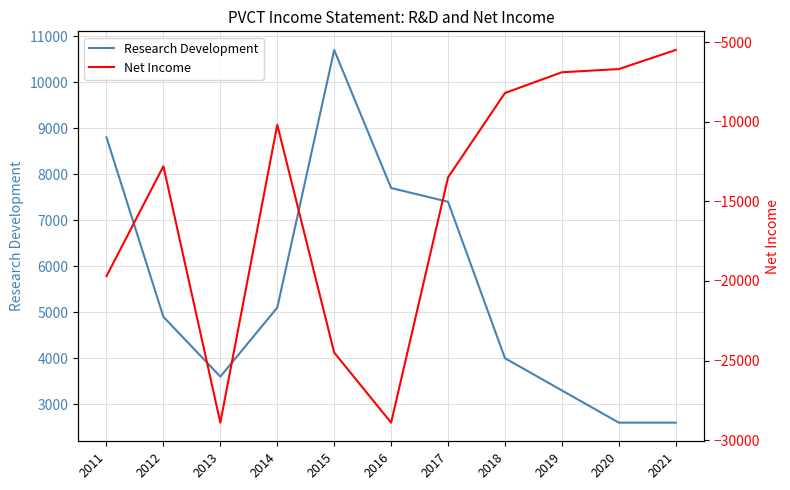

At which label does Research Development reach its peak?

2015